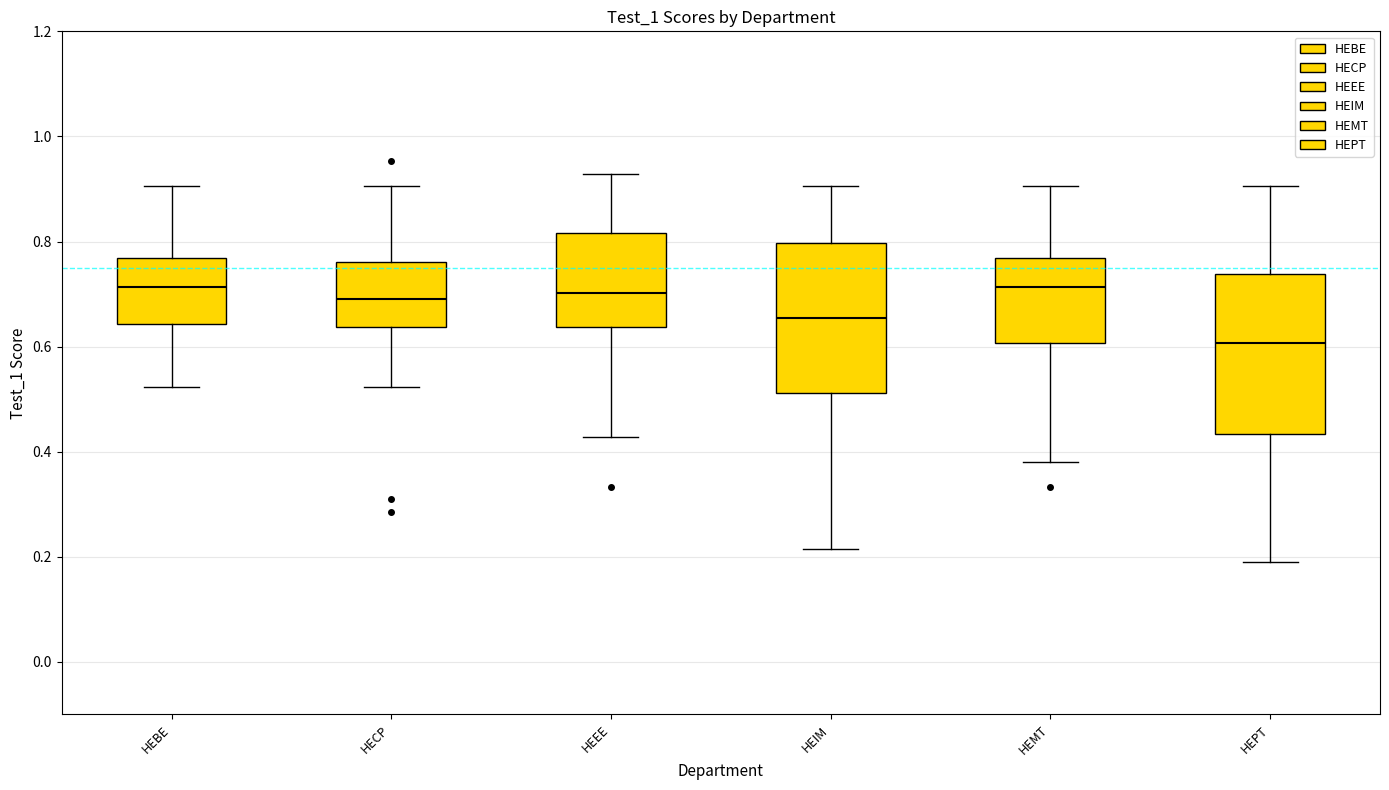

Which box has the lowest median line?

HEPT